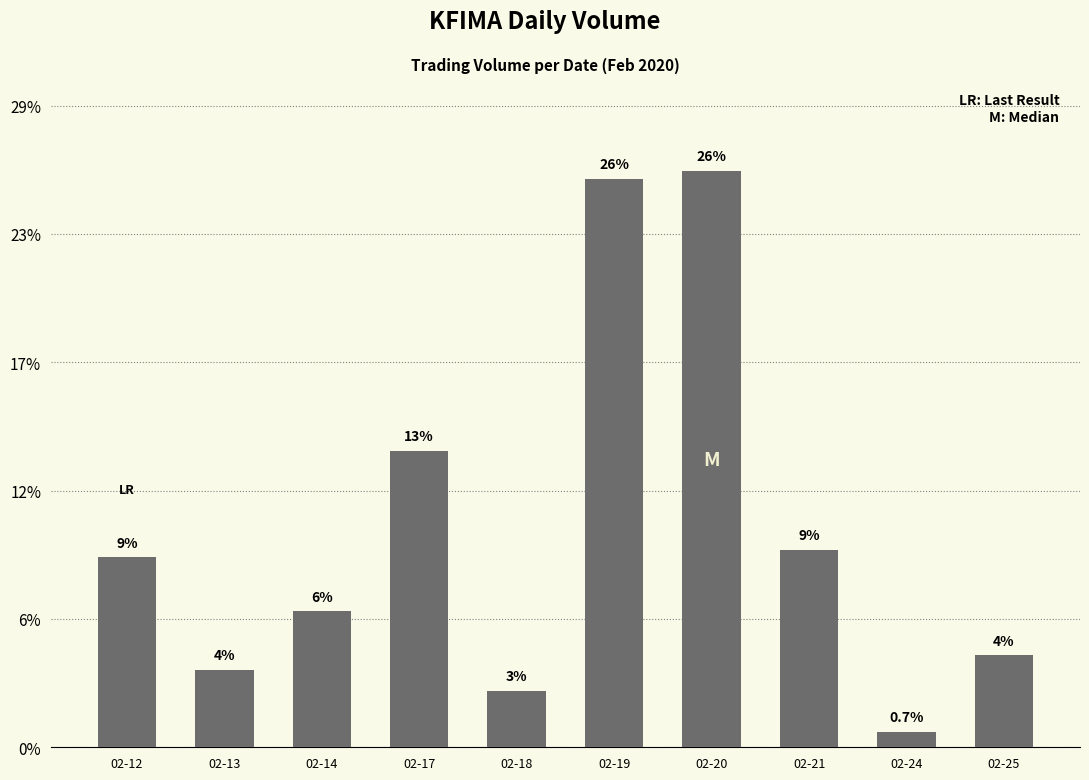

What value does the data have at 02-19, to the nearest 50?

110800